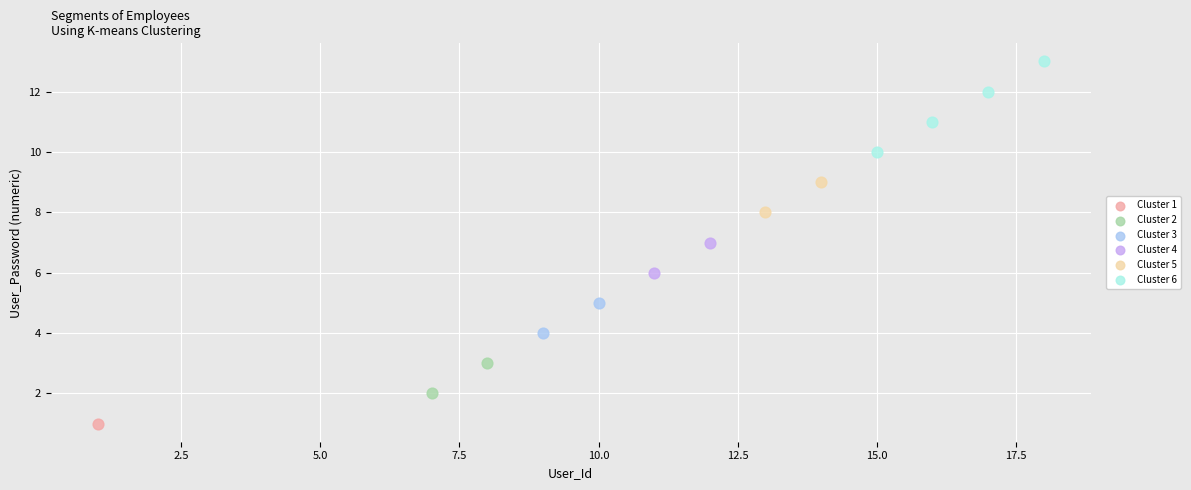

Which series reaches the maximum Y coordinate?

Cluster 6